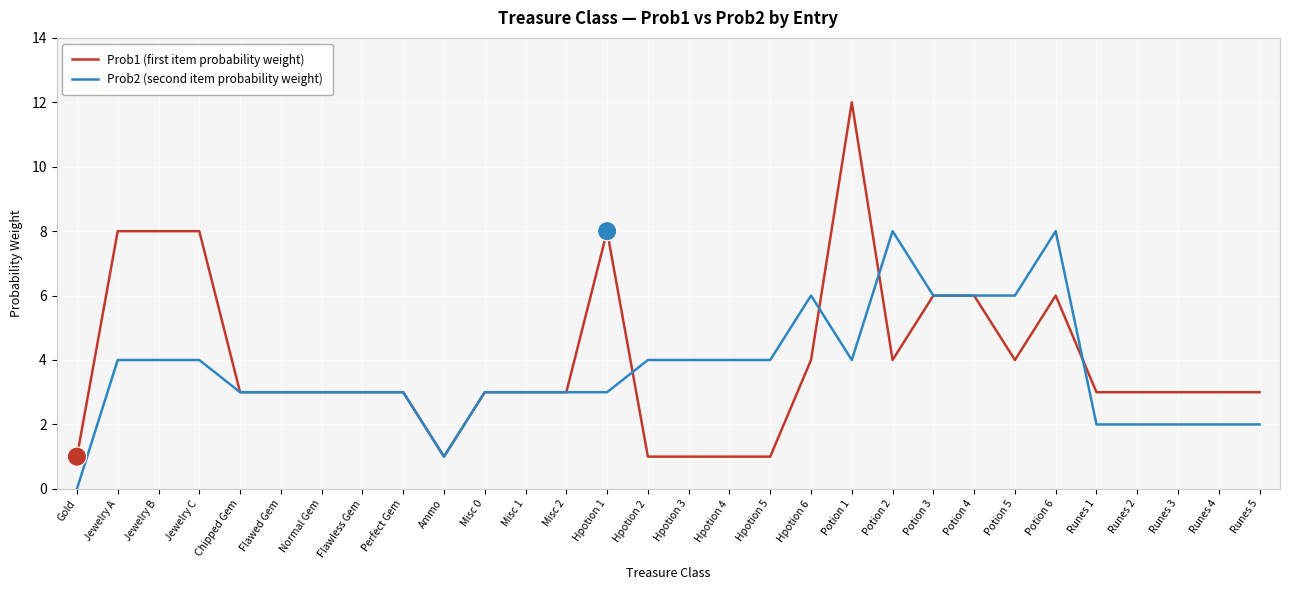

Which category has the lowest value across all series?

Gold